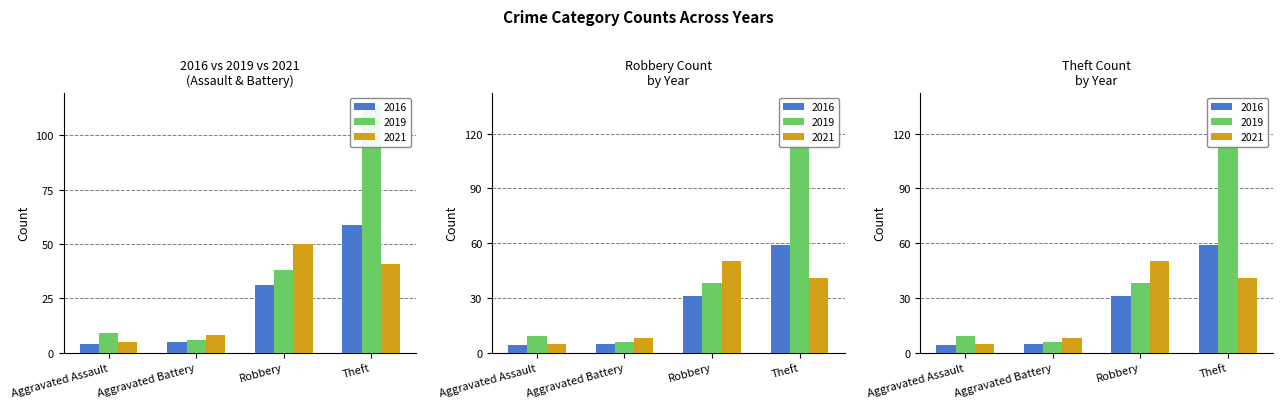

What is the minimum value shown in the chart?

4